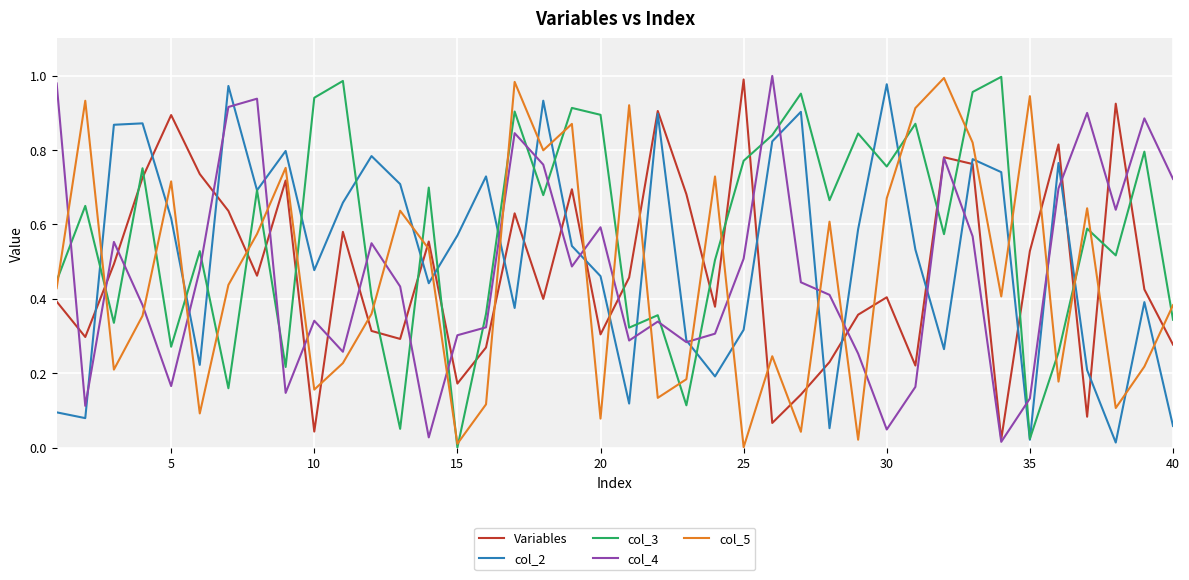

True or false: Variables and col_3 cross at least once.

True